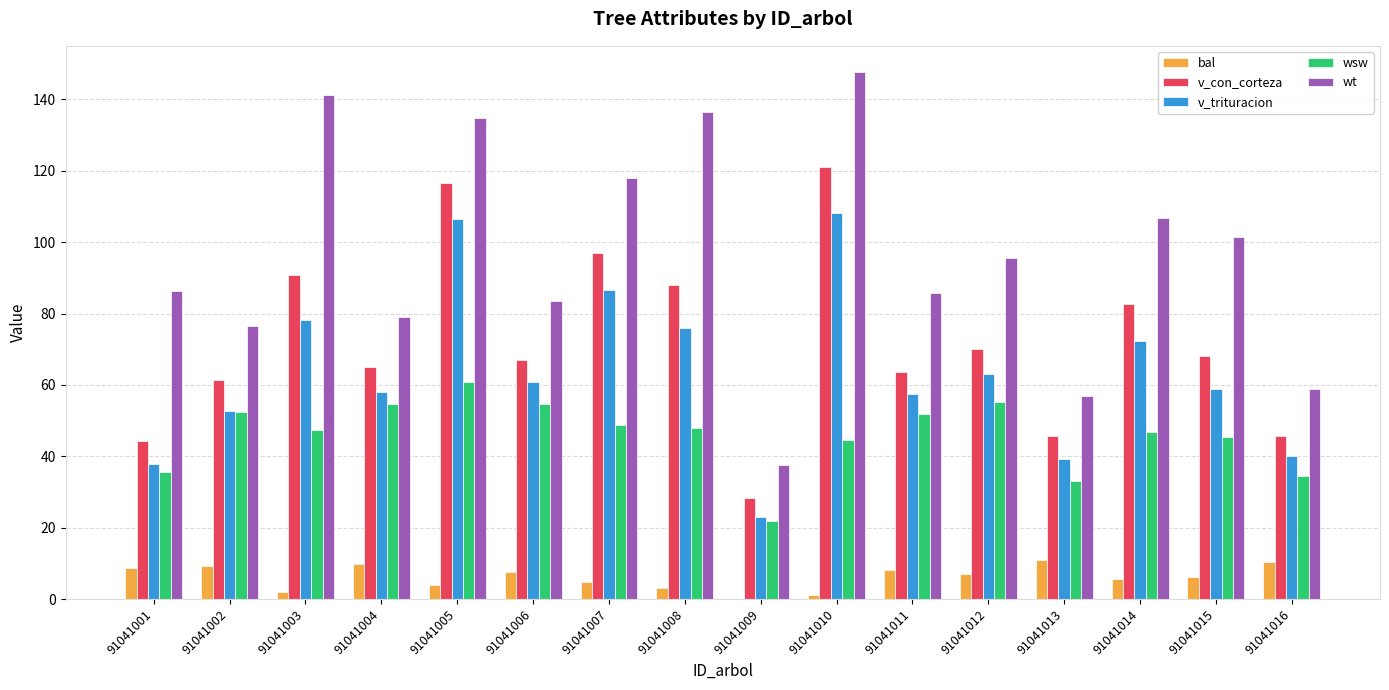

Between 91041004 and 91041015, which series saw the biggest shift?

wt